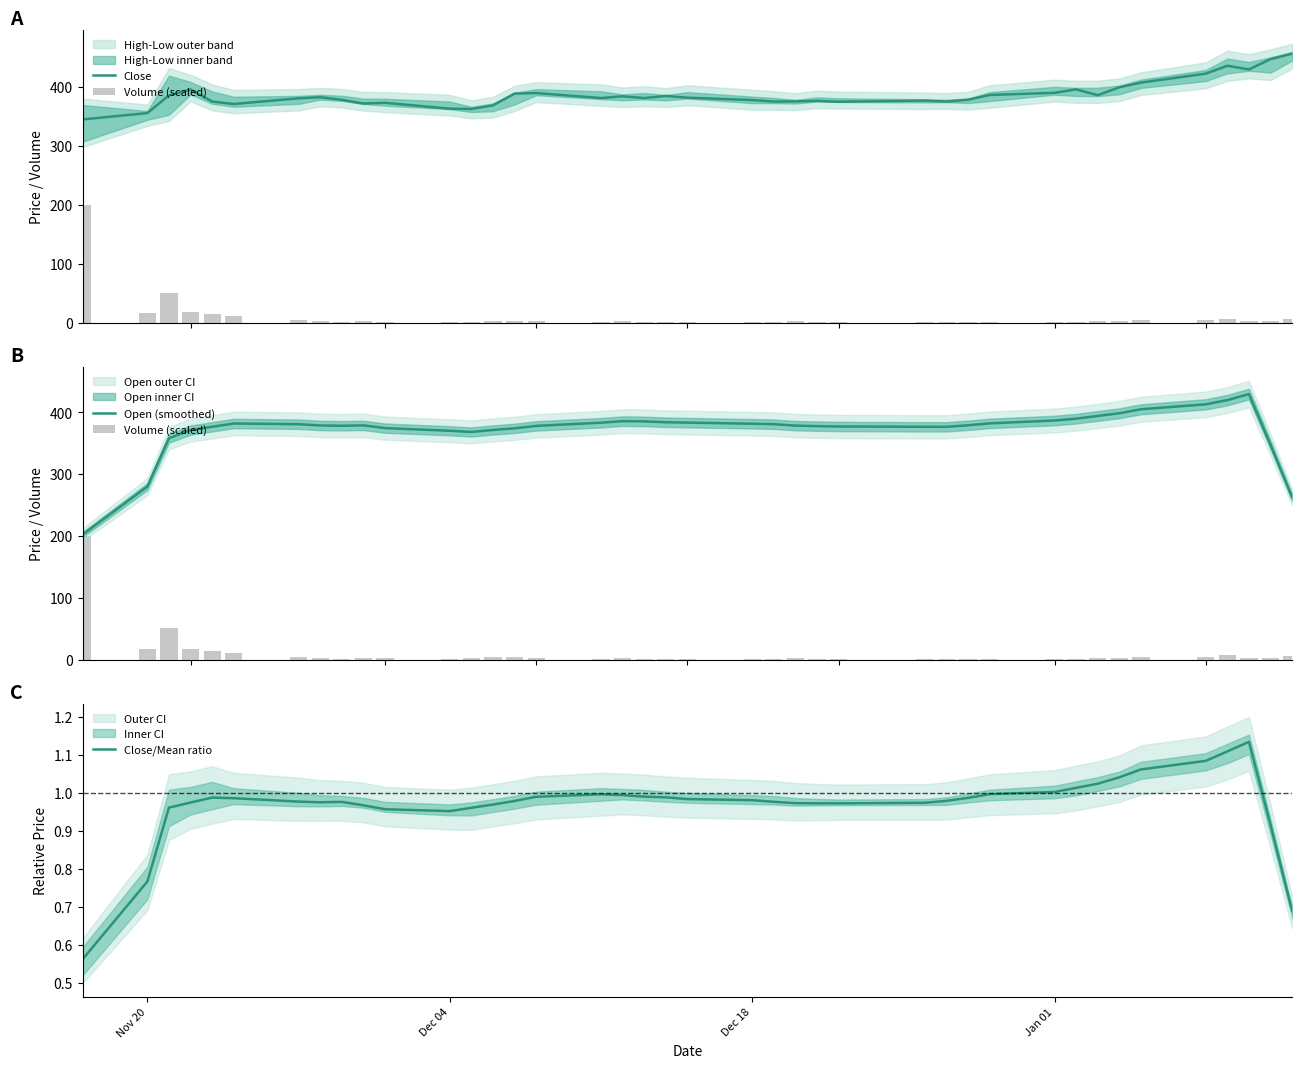

What is the lowest value of the Open (smoothed) series?

202.2